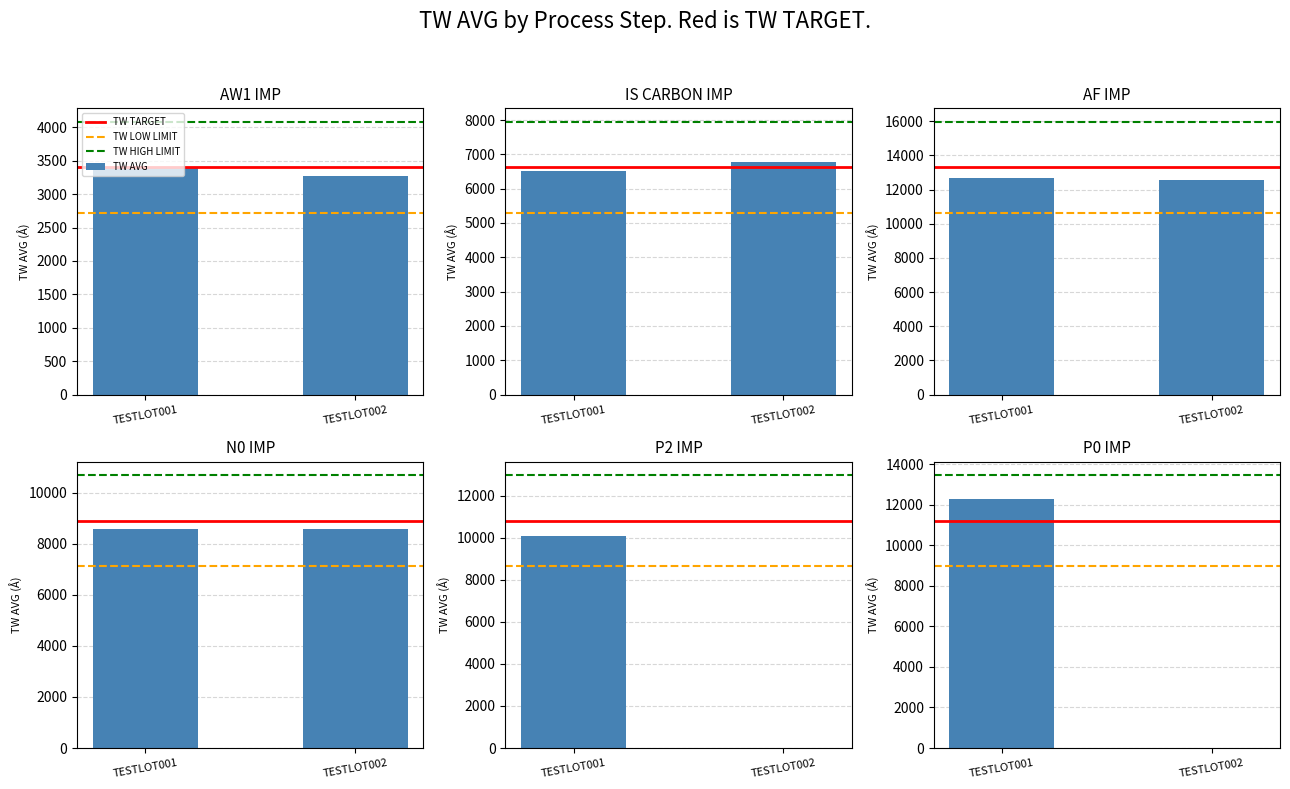

Which series has the widest spread of values?

TW AVG